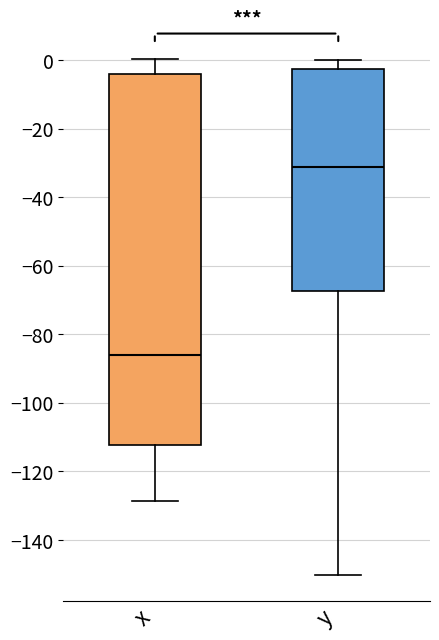

Reading left to right, transcribe this box plot: for each box, give where its median line is, the range the box spans, and where its two whiskers end, as read against the y-axis. The values are not printed on the chart, so give them approximately, as read against the axis.

x: median -86, box -112 to -4, whiskers -128 to 0
y: median -32, box -68 to -2, whiskers -150 to 0